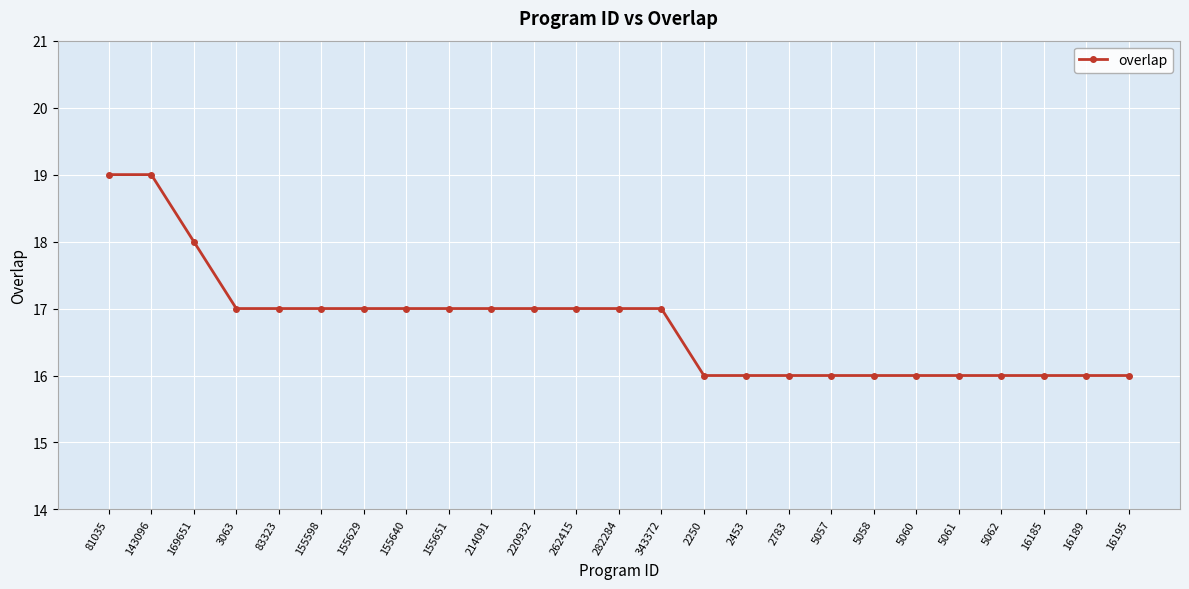

What is the ratio of the value at 2250 to the value at 143096?

0.8